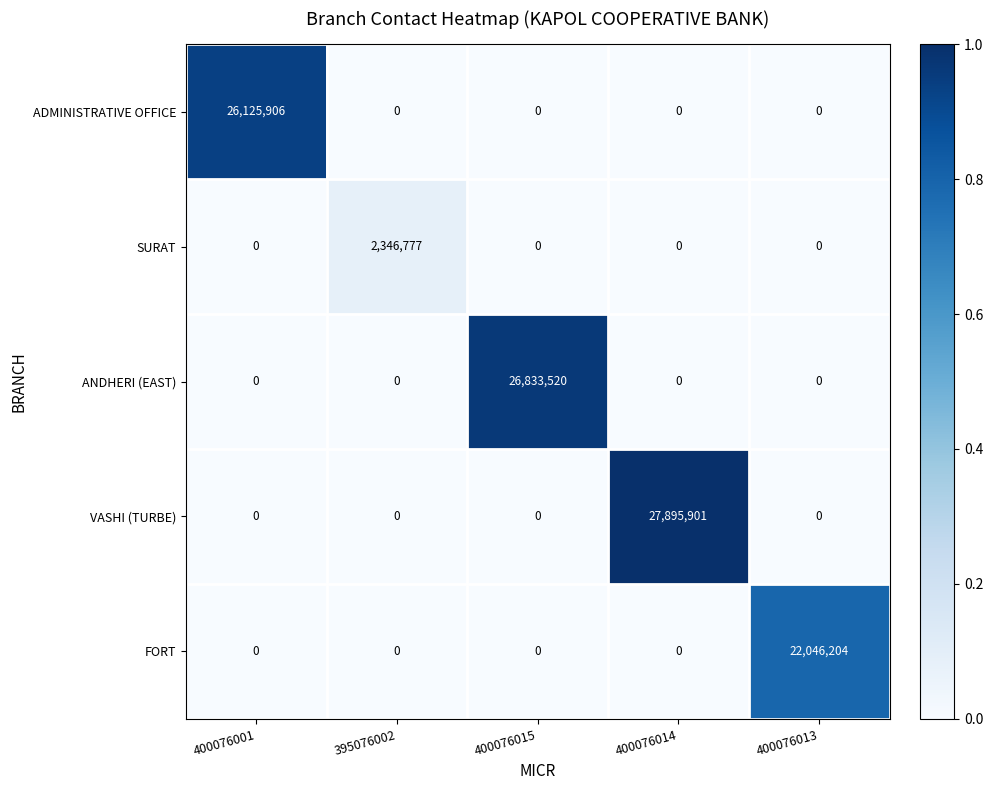

What is the difference between the maximum and minimum values in the FORT series?

22046204